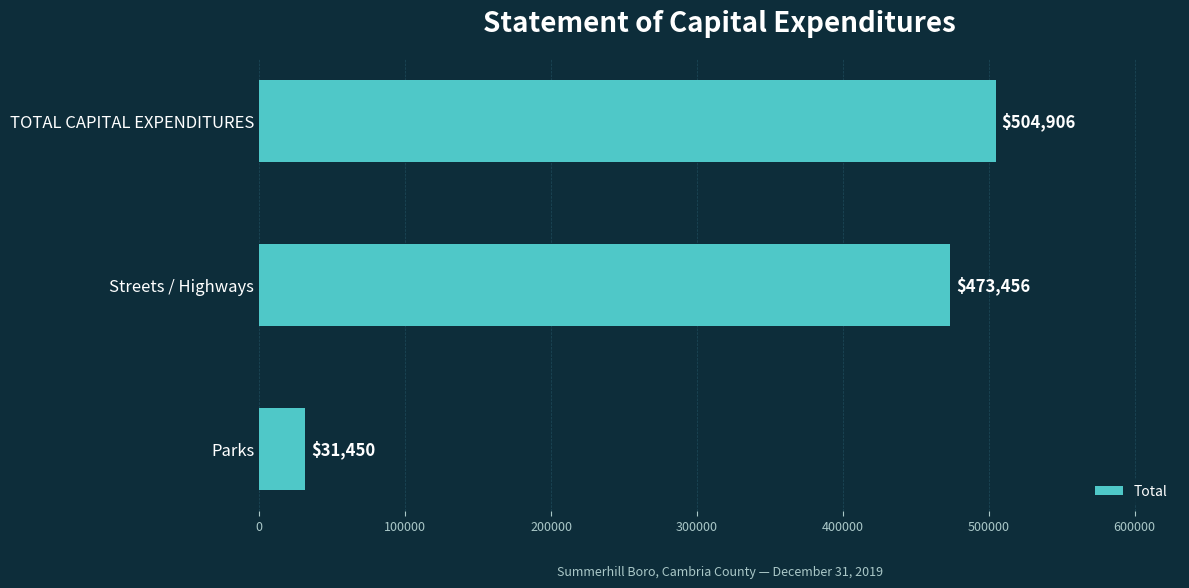

What is the difference between the maximum and minimum values?

473456